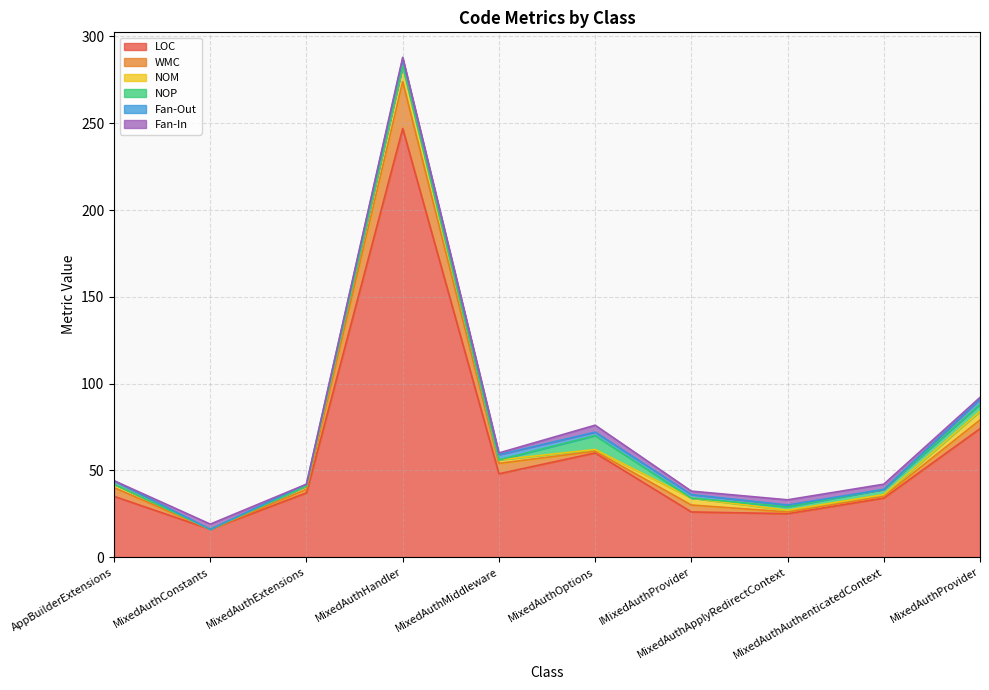

What is the average value of the Fan-Out series?

2